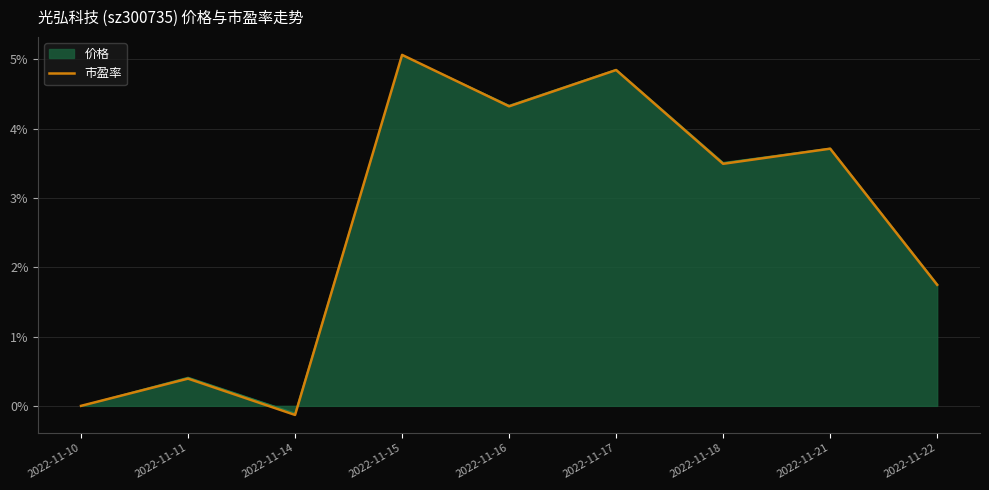

Reading right to left, list all the values displayed in this chart.

价格: 1.8	3.7	3.5	4.9	4.3	5.1	-0.1	0.4	0.0
市盈率: 1.7	3.7	3.5	4.8	4.3	5.1	-0.1	0.4	0.0